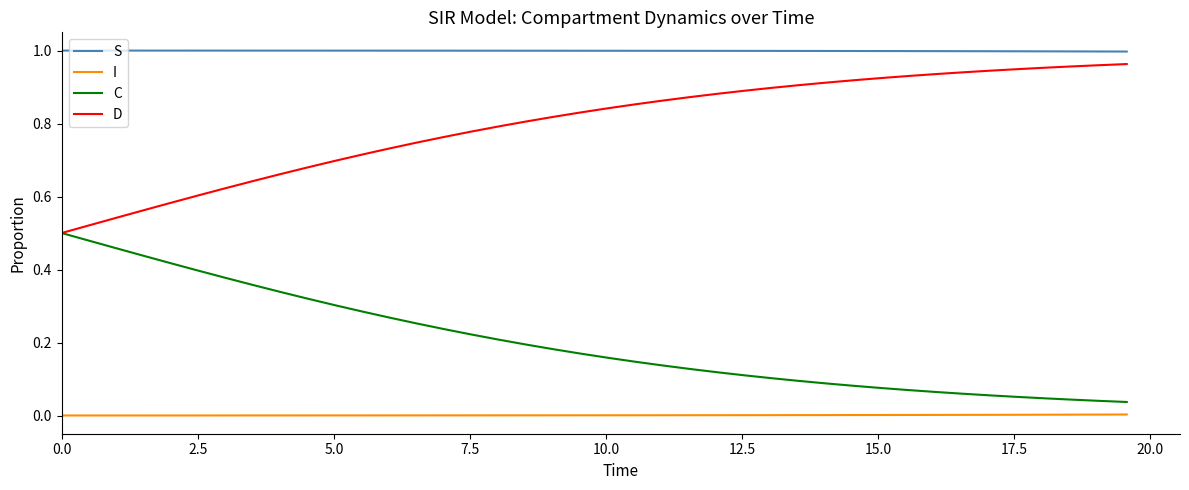

Which series has the largest total across all categories?

S